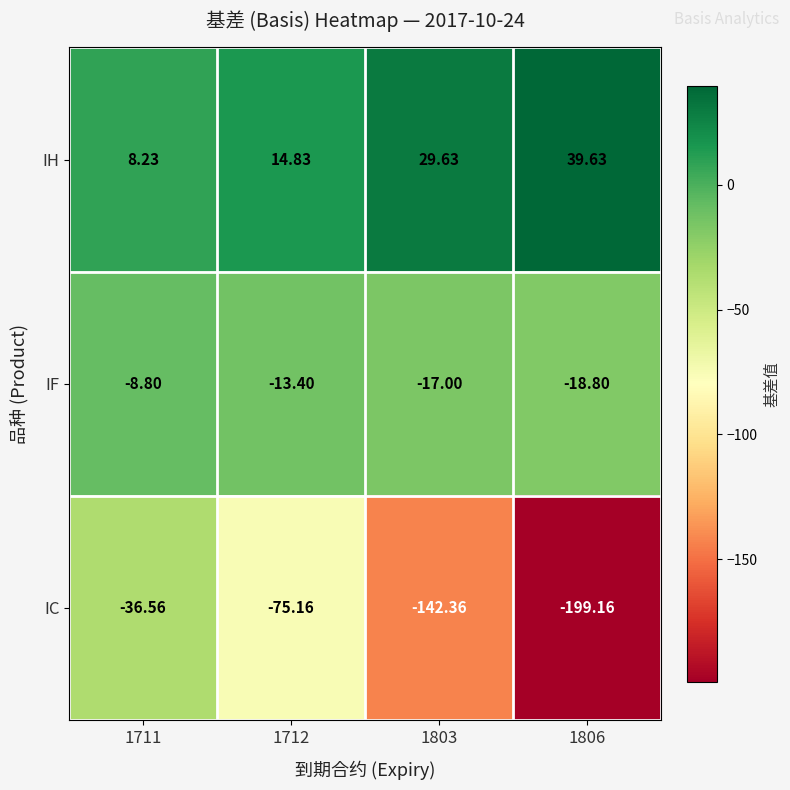

Between 1712 and 1806, which series saw the biggest shift?

IC